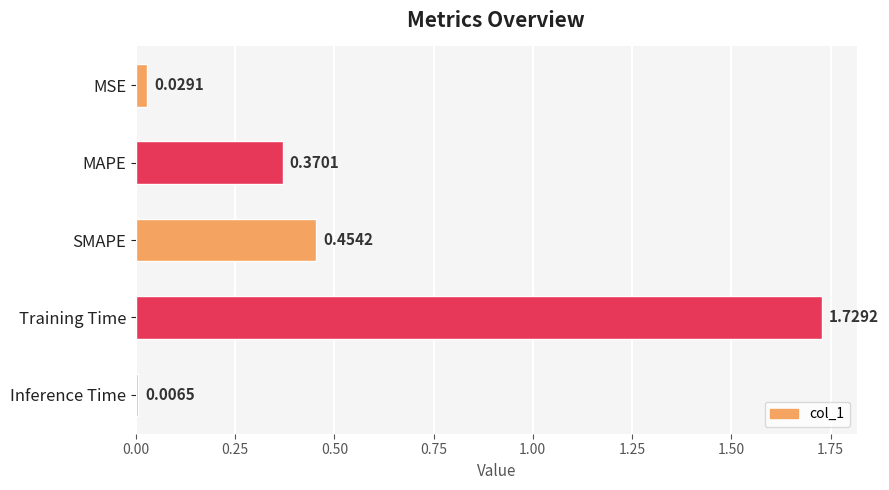

What is the label of the 3rd bar from the top?

SMAPE